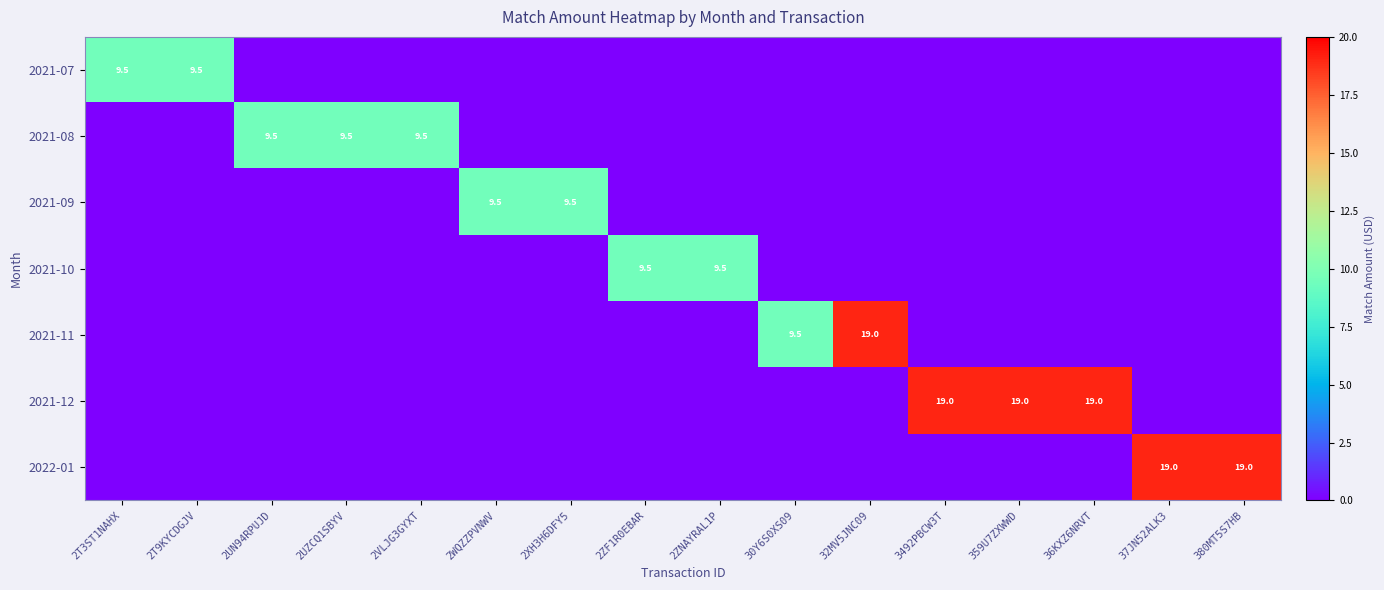

The value of 2022-01 at 37JN52ALK3 is 9.4. True or false?

False